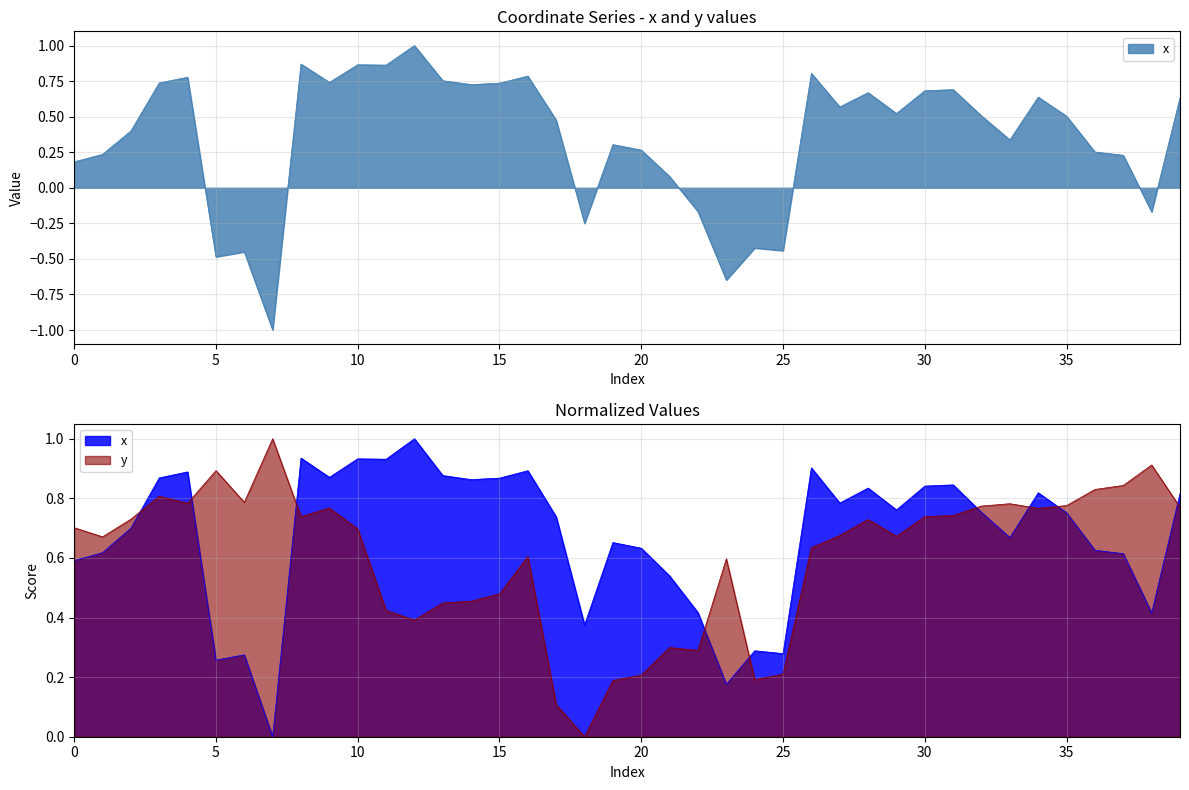

Which category has the highest value in the y series?

7